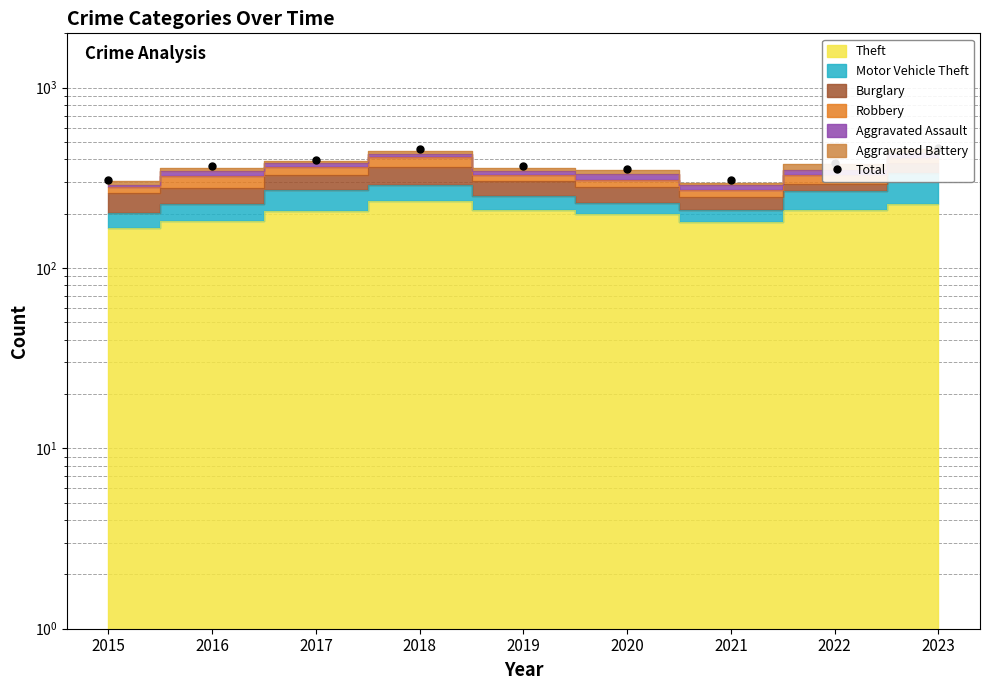

True or false: the data shows 367 at 2019.

True